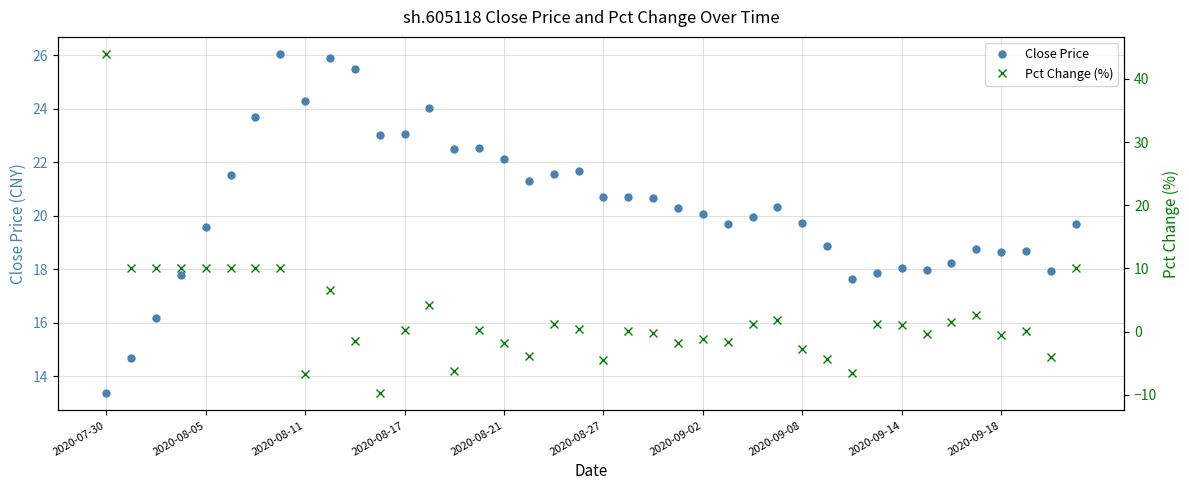

At which label does Close Price reach its minimum?

2020-07-30